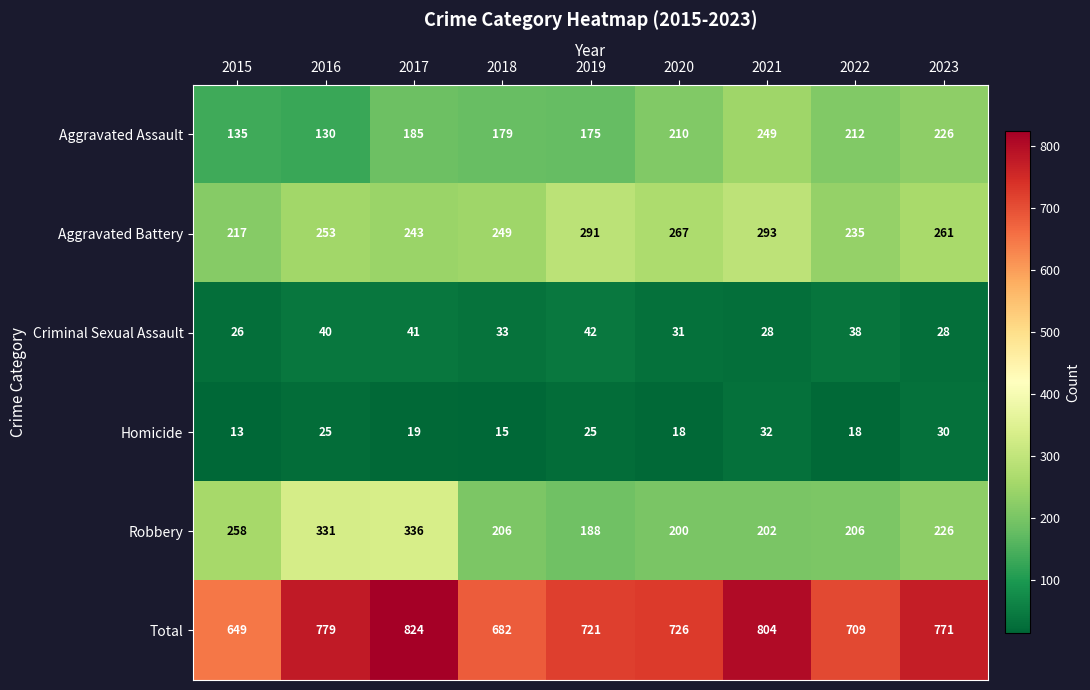

At which category is the sum across all series the highest?

2017